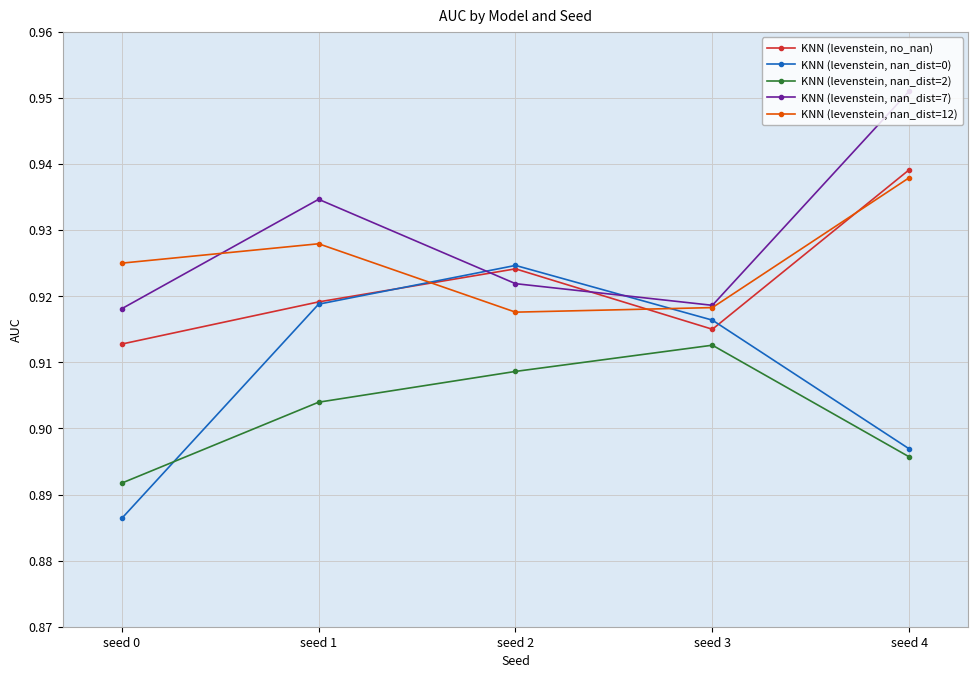

How many KNN (levenstein, nan_dist=0) values are between 0 and 1?

5